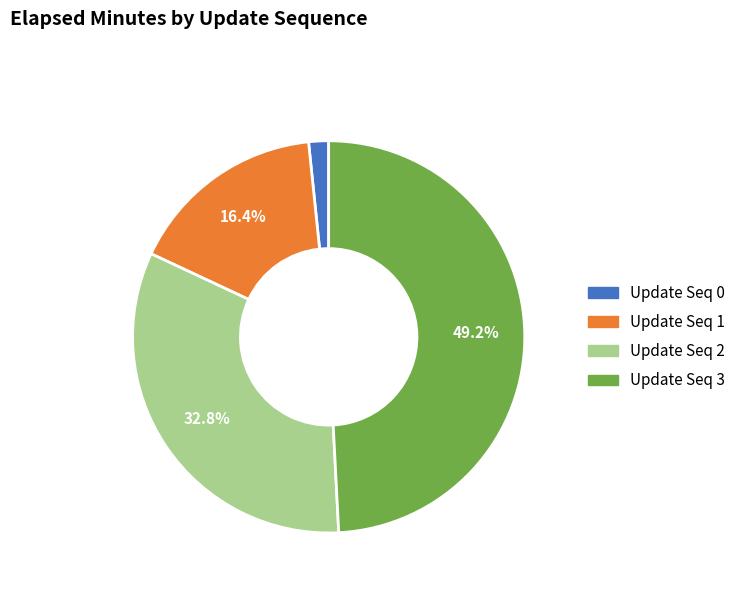

How many segments does this pie chart have?

4